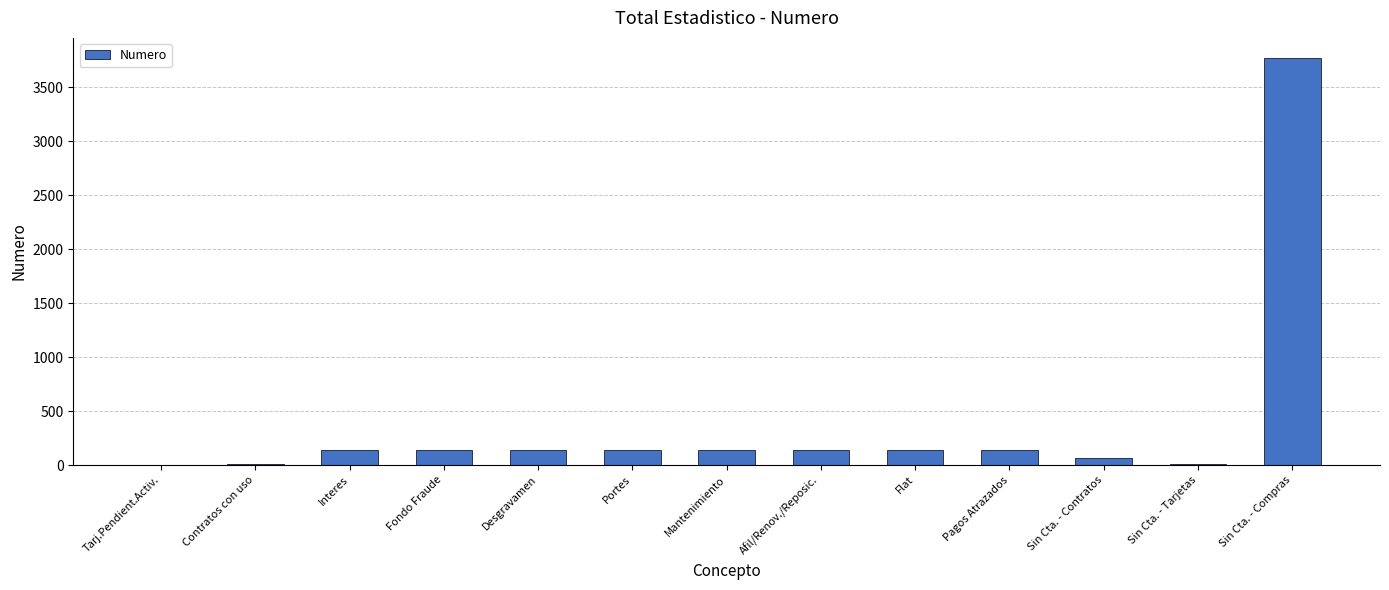

The value at Sin Cta. - Contratos is 66. True or false?

True